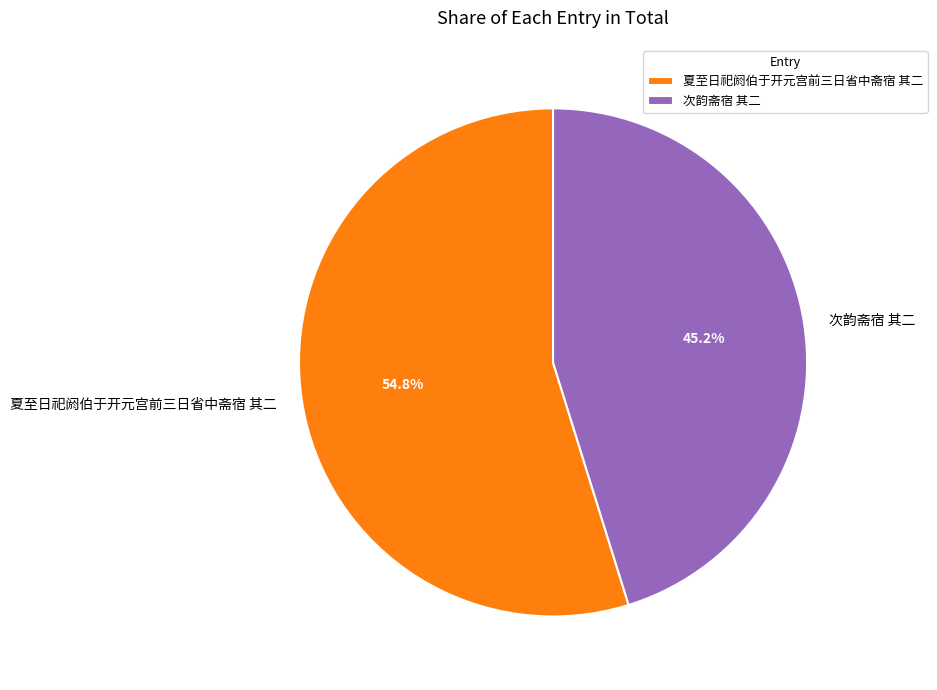

Between 次韵斋宿 其二 and 夏至日祀阏伯于开元宫前三日省中斋宿 其二, which is larger?

夏至日祀阏伯于开元宫前三日省中斋宿 其二